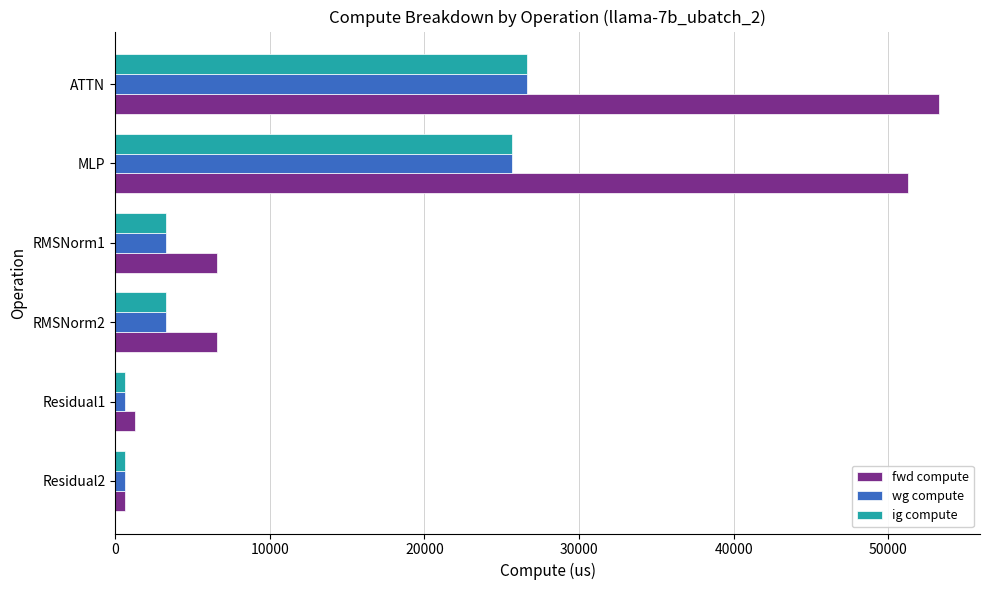

Is it true that wg compute equals 25643.0 at MLP?

True